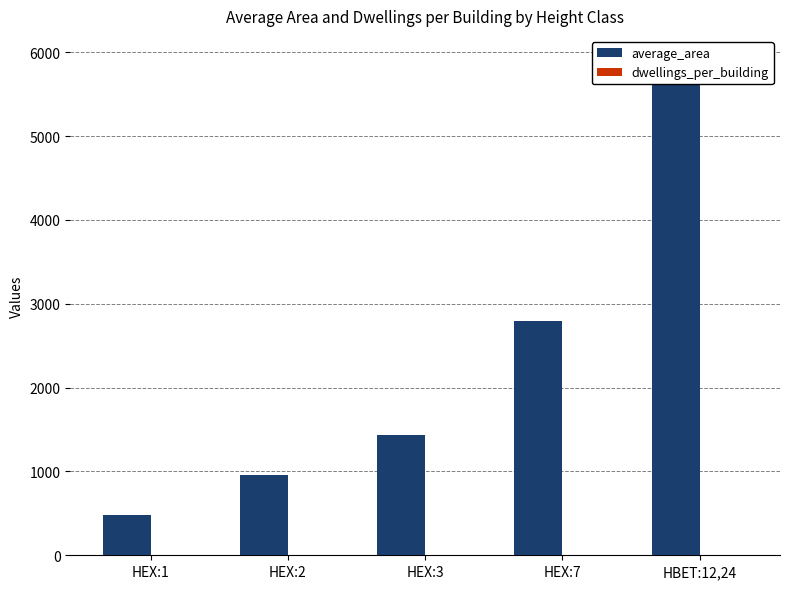

What is the difference between the highest and lowest values at HEX:1?

479